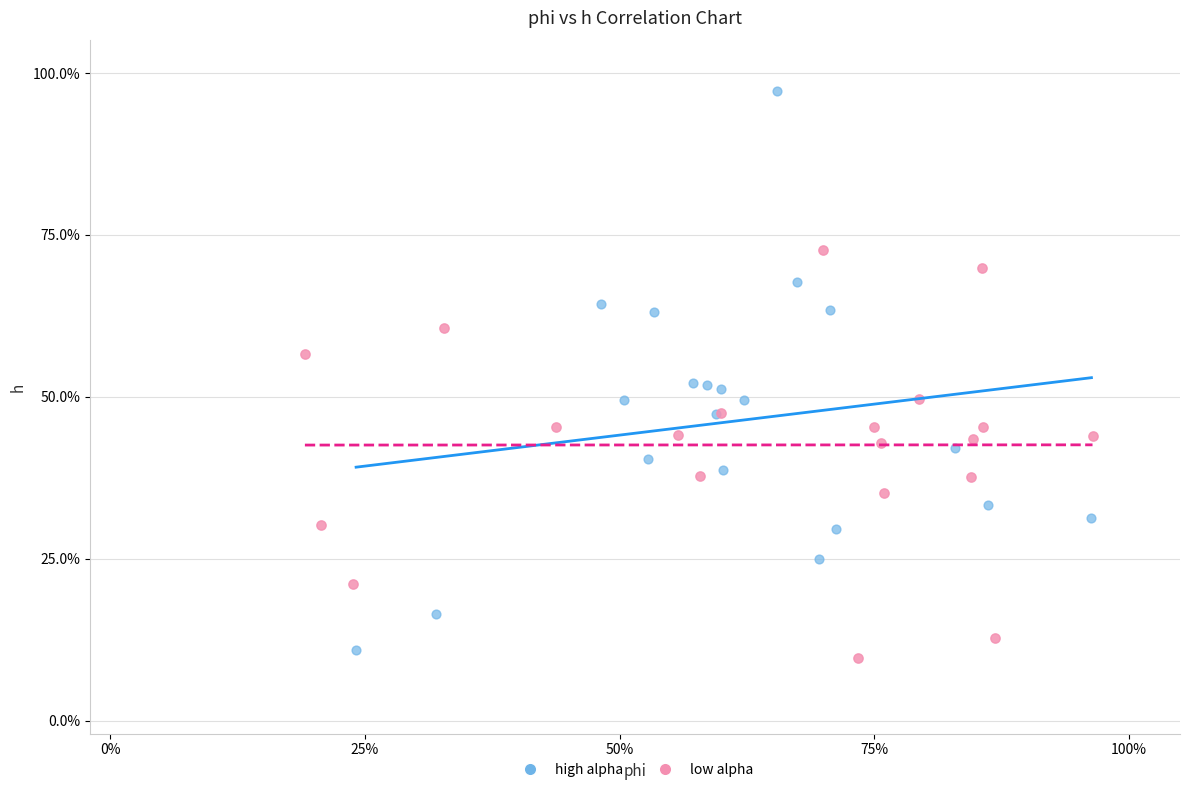

What are all the series names shown in the legend?

high alpha, low alpha